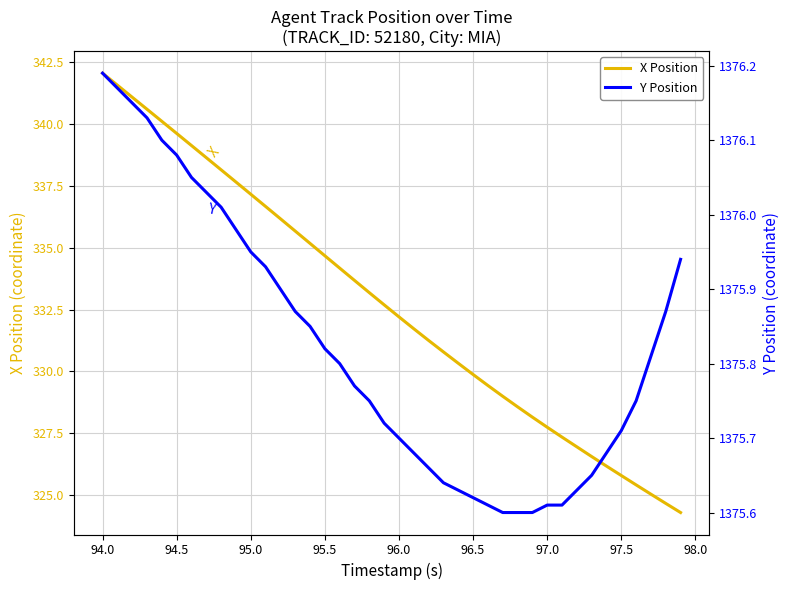

What is the difference between the maximum and minimum values in the Y Position series?

0.6